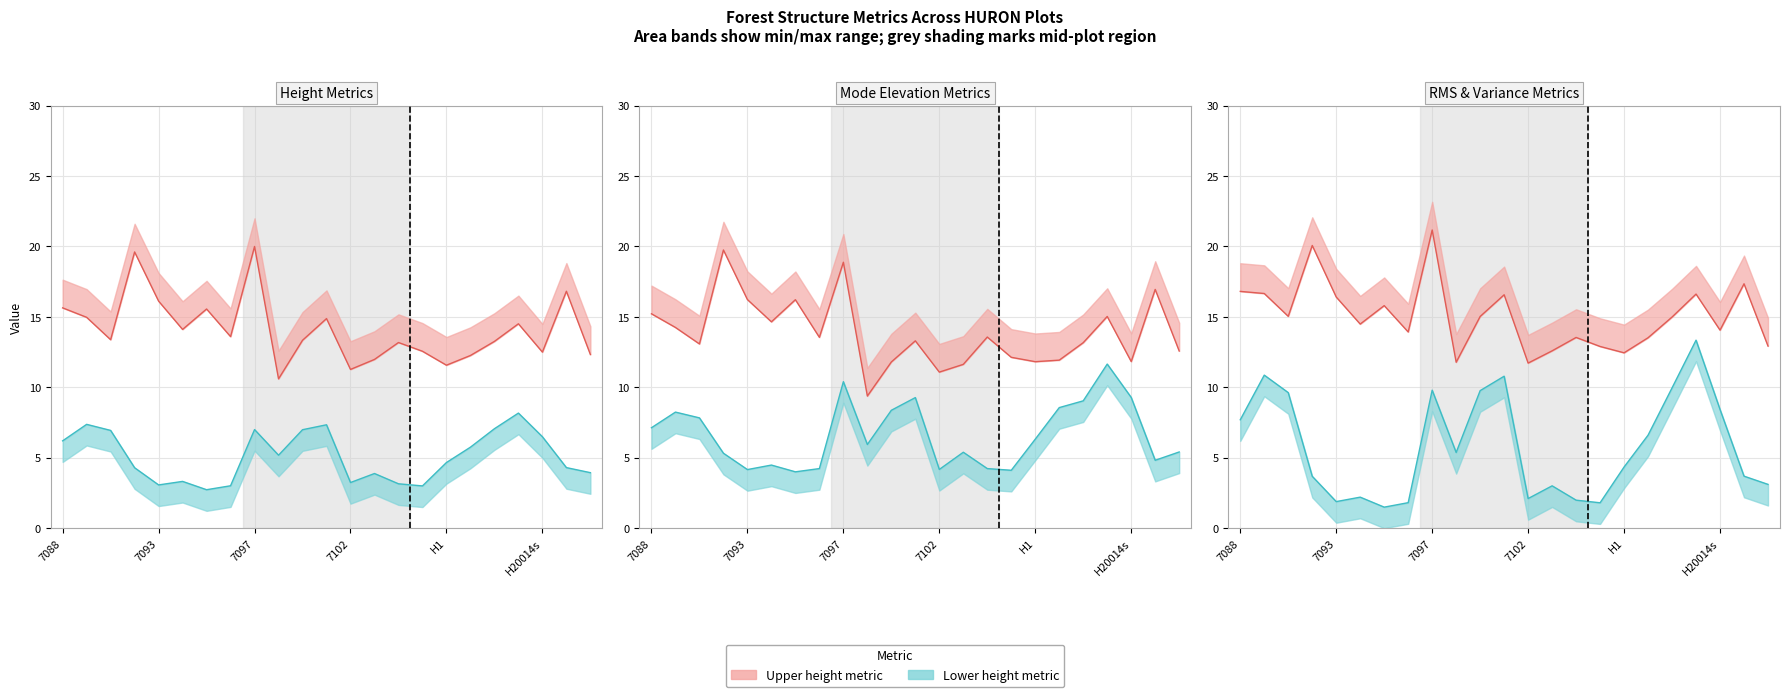

In mode.el, how many points are higher than both neighbors (excluding endpoints)?

7